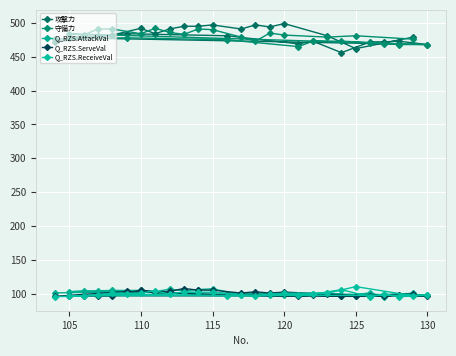

How many lines are shown in the chart?

5